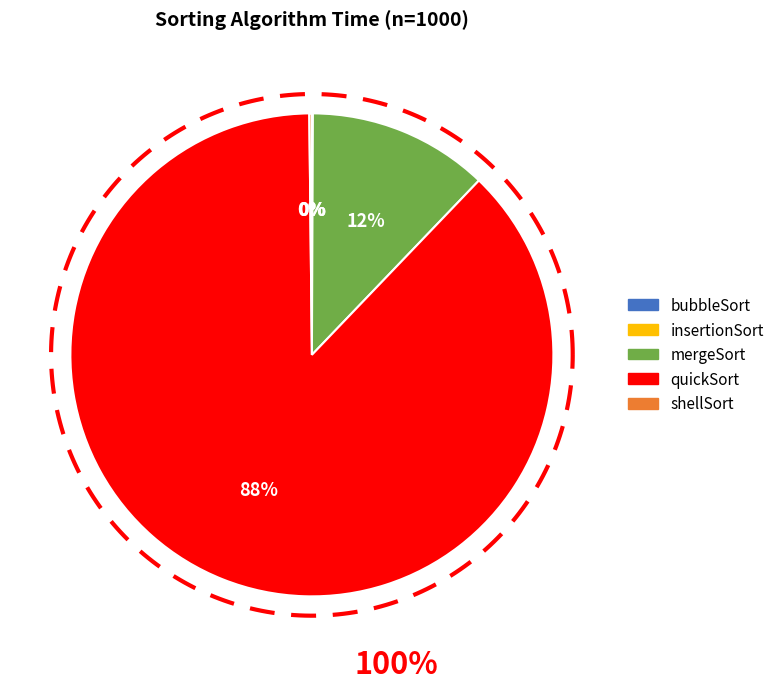

To the nearest percent, what is the combined percentage of insertionSort and mergeSort?

12%